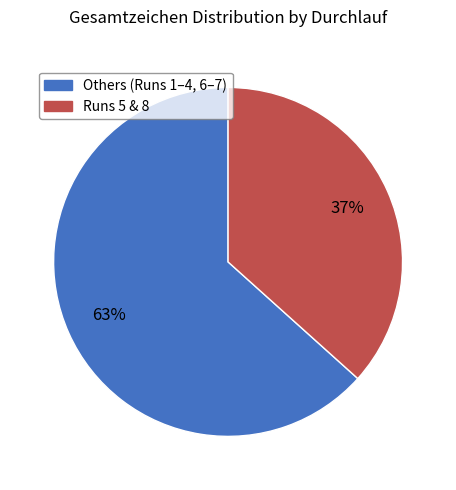

To the nearest percent, what is the average slice percentage?

50%